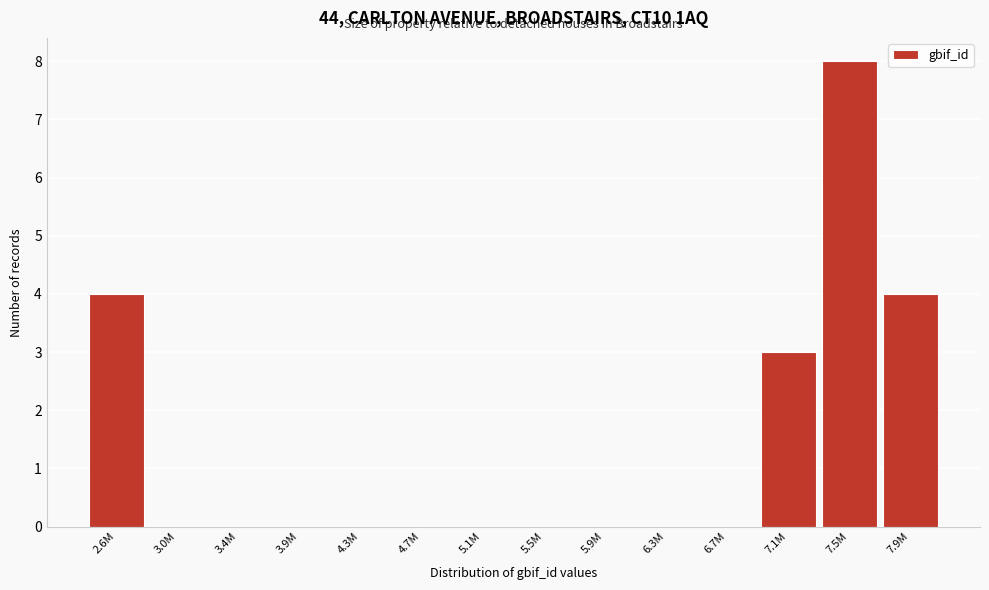

Reading left to right, extract all data points from this chart.

2.6M=4	3.0M=0	3.4M=0	3.9M=0	4.3M=0	4.7M=0	5.1M=0	5.5M=0	5.9M=0	6.3M=0	6.7M=0	7.1M=3	7.5M=8	7.9M=4